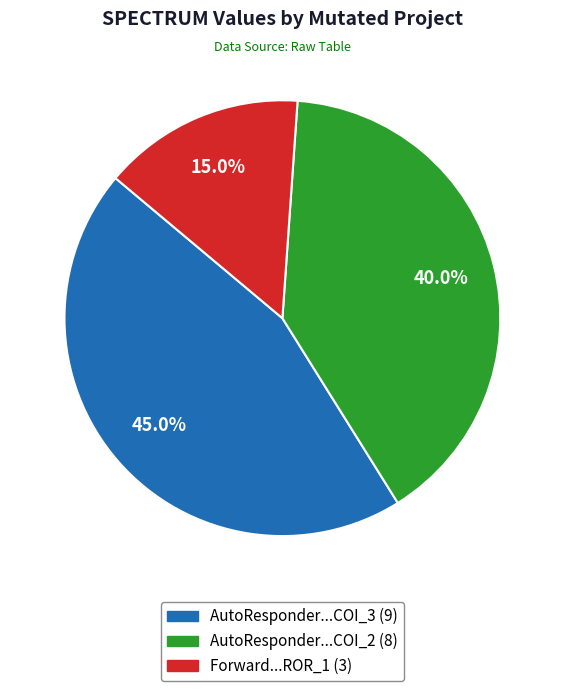

Between AutoResponder...COI_3 (9) and AutoResponder...COI_2 (8), which is larger?

AutoResponder...COI_3 (9)